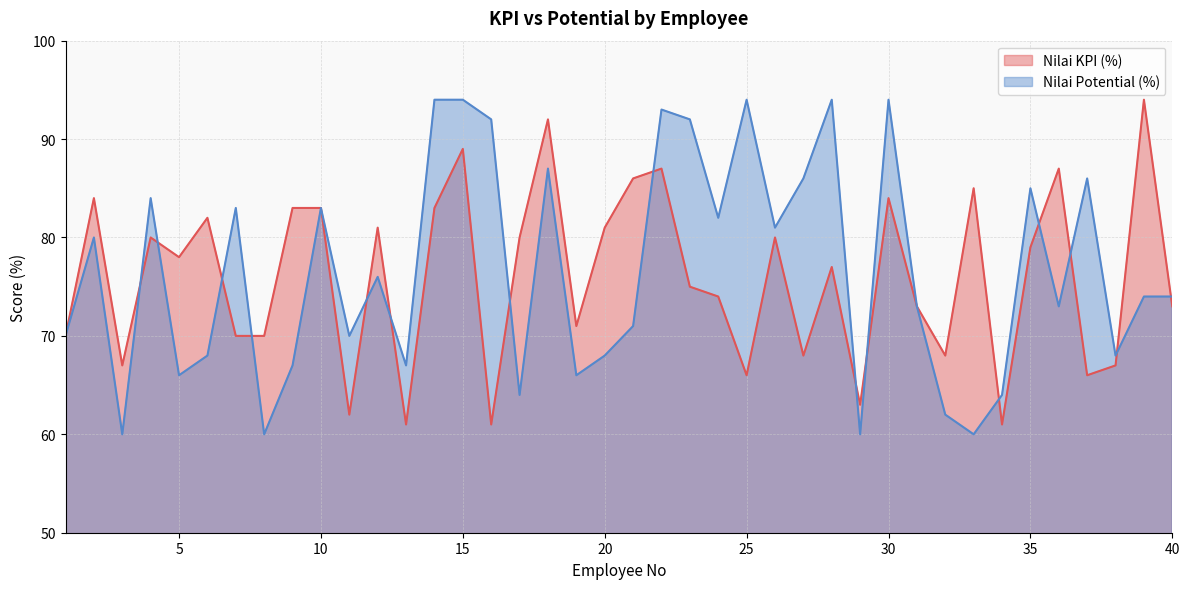

What is the difference between the maximum and minimum values in the Nilai Potential (%) series?

34